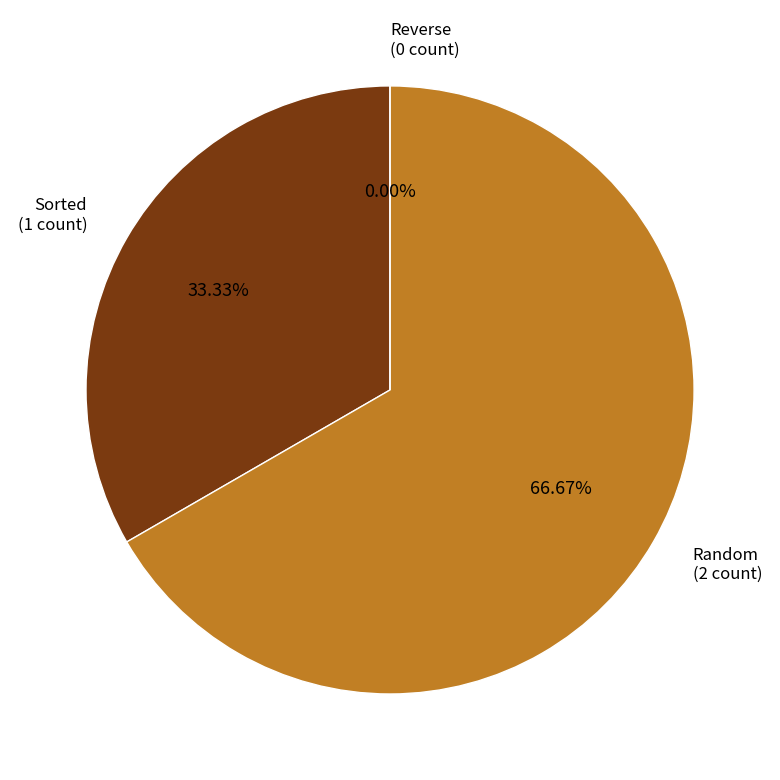

To the nearest percent, what portion does Random represent?

67%